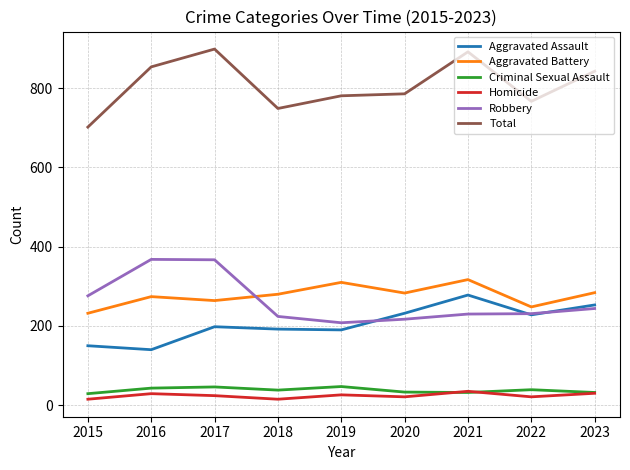

How many lines are shown in the chart?

6